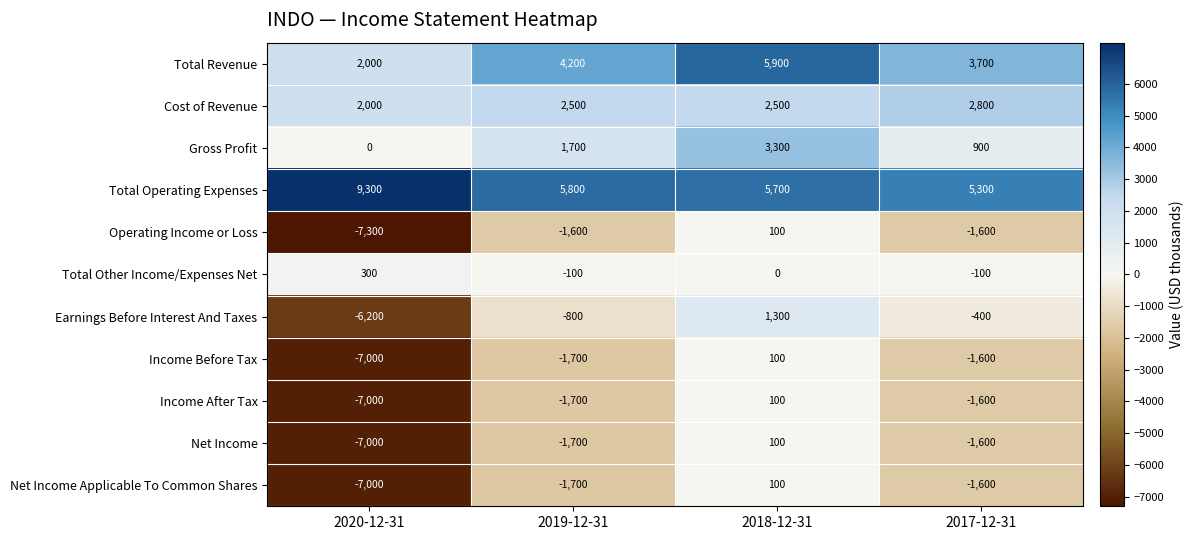

Which category has the highest value across all series?

2020-12-31